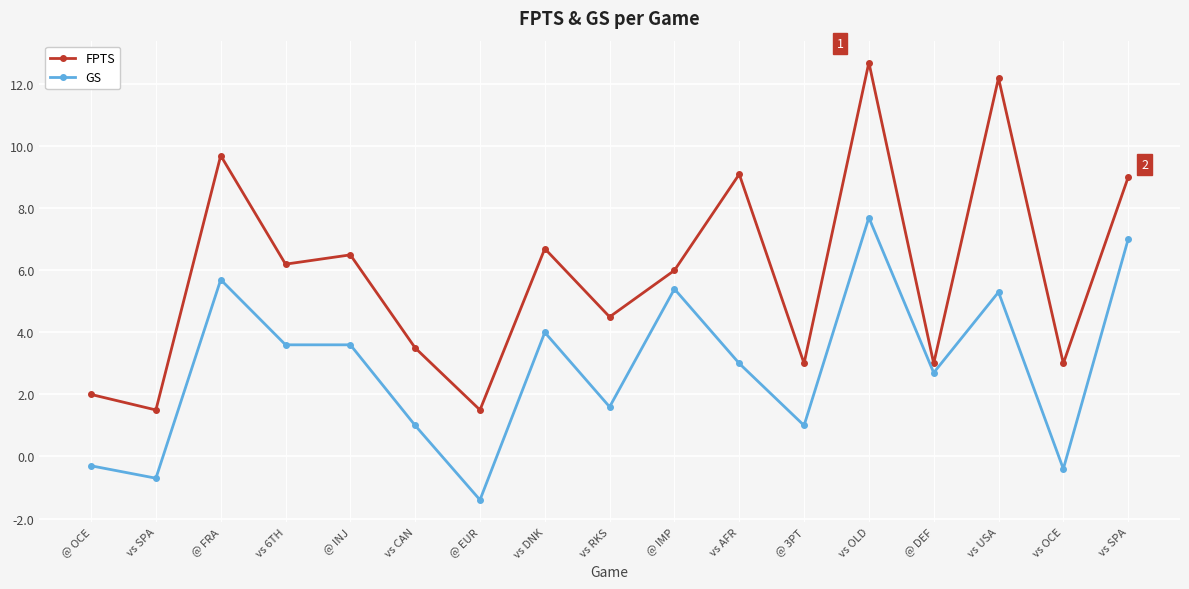

True or false: GS and FPTS cross at least once.

False